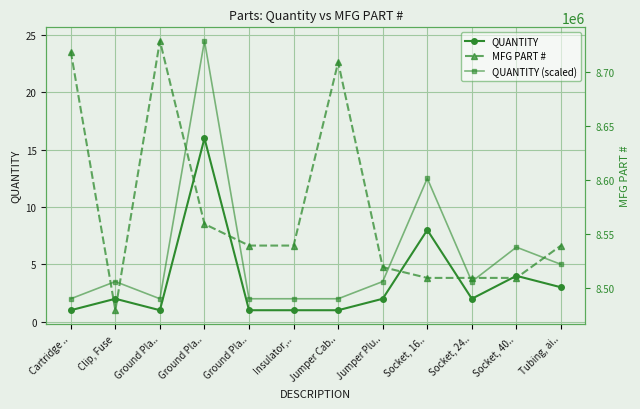

True or false: QUANTITY (scaled) has more than 2 points higher than both neighbors.

True